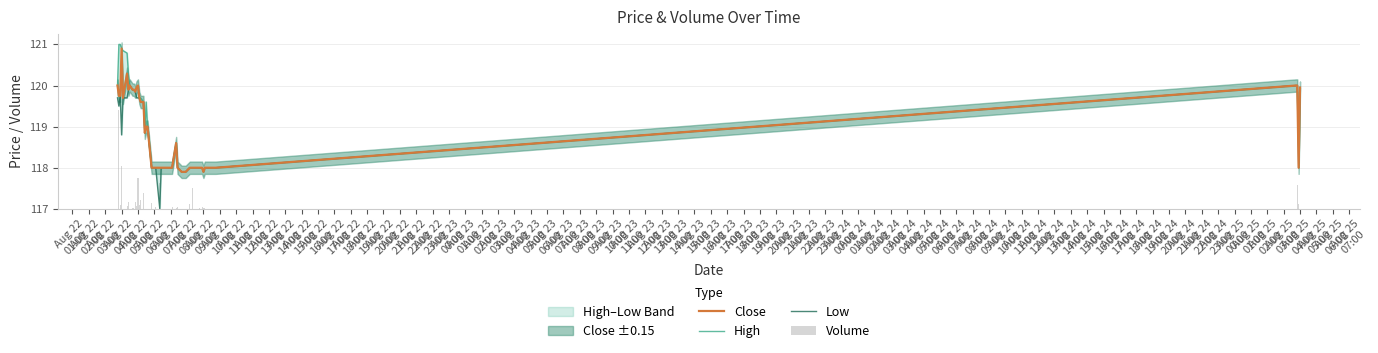

The Close series shows 204.8 at Aug 22
20:00. True or false?

False